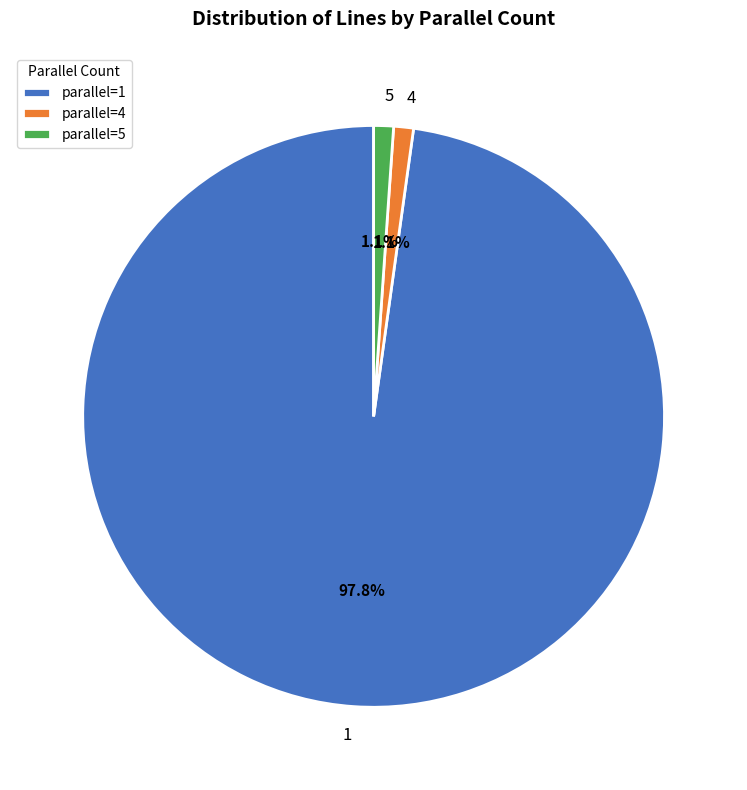

Does 5 account for over 50% of the chart?

No